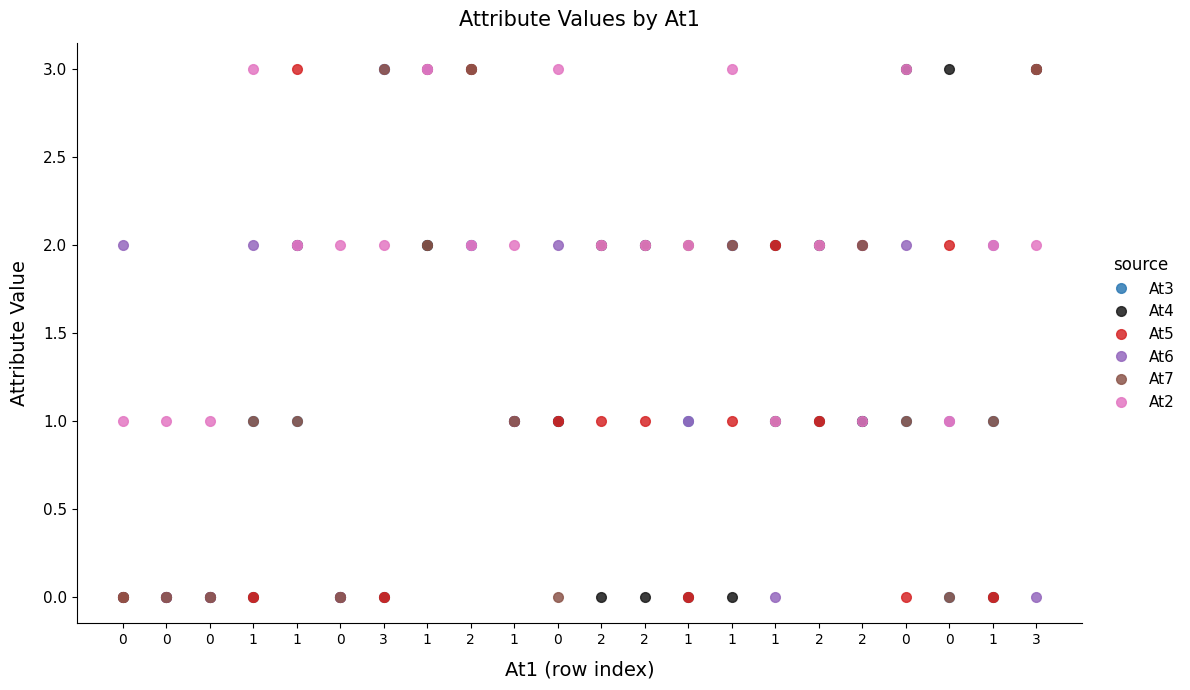

Does the chart display data point markers on the line(s)?

Yes